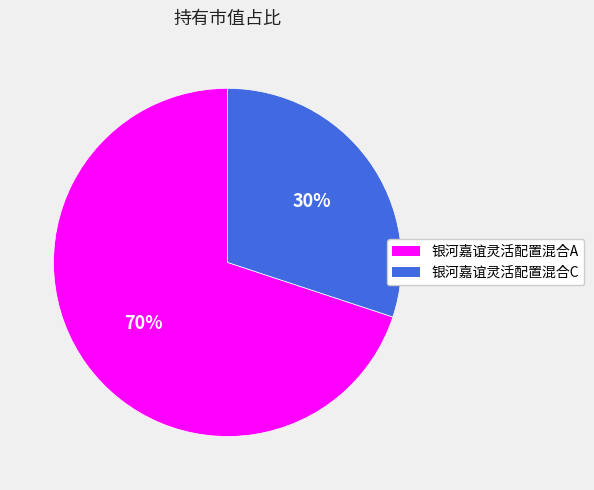

What percentage is the 银河嘉谊灵活配置混合A slice, to the nearest percent?

70%